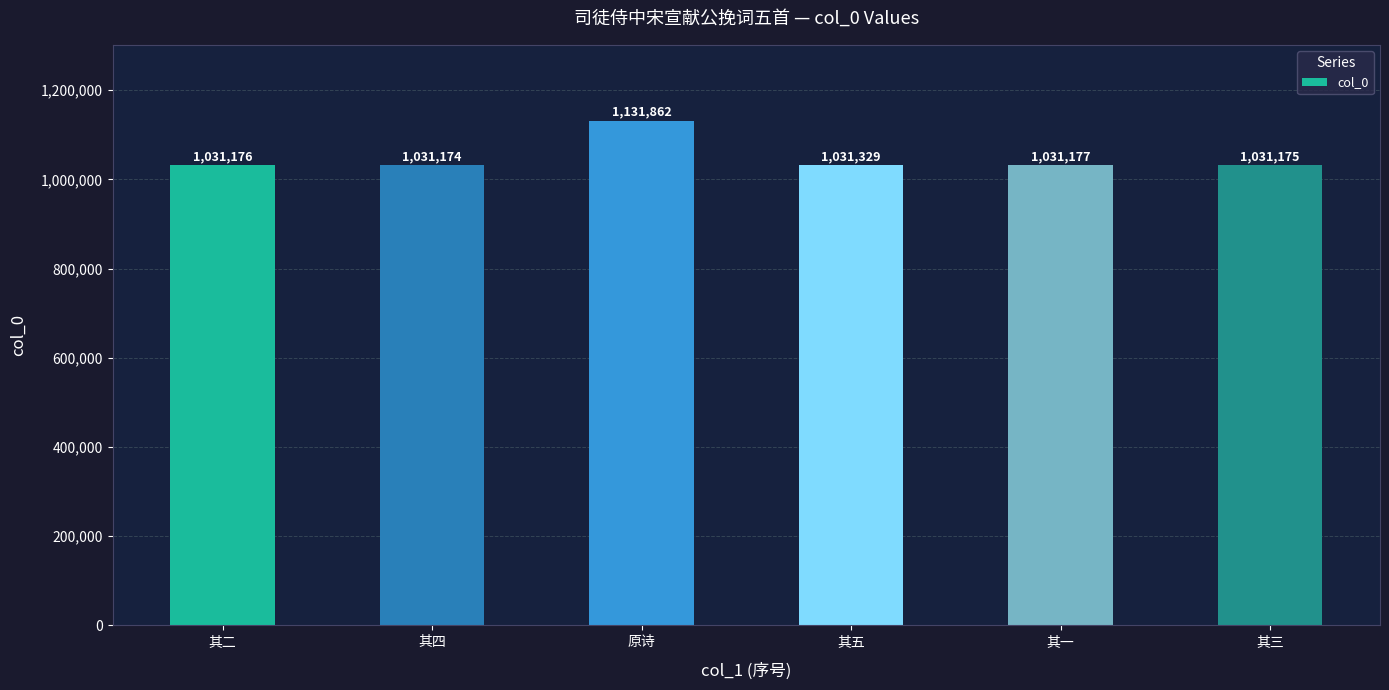

The value at 其三 is 313330. True or false?

False